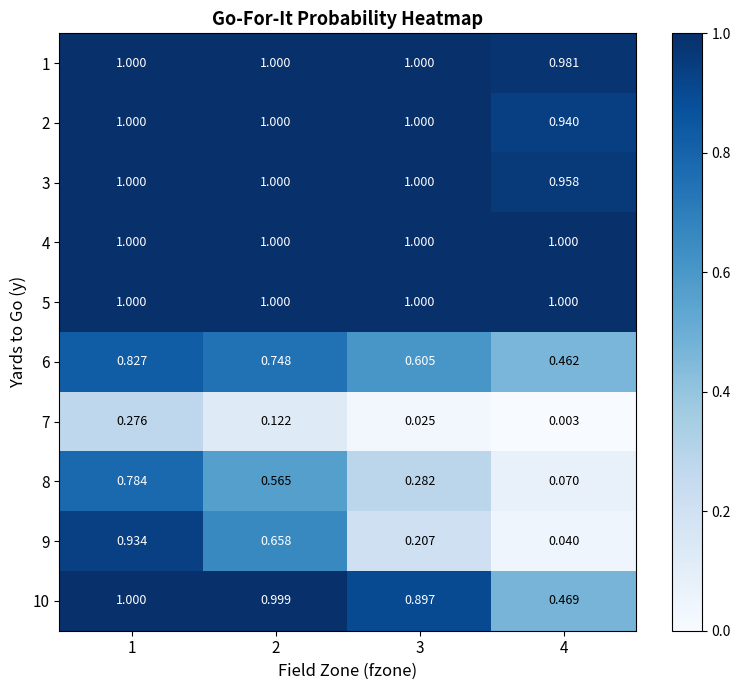

Is the value of 10 at 2 greater than the value of 2 at 3?

No